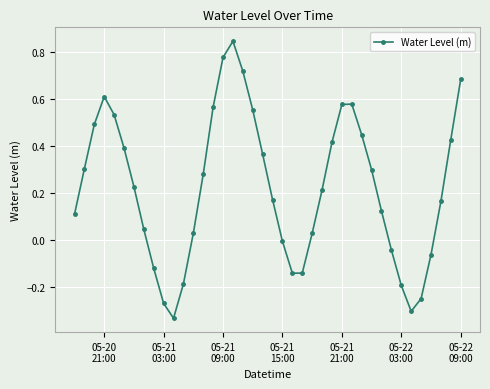

What is the difference between the maximum and minimum values?

1.2